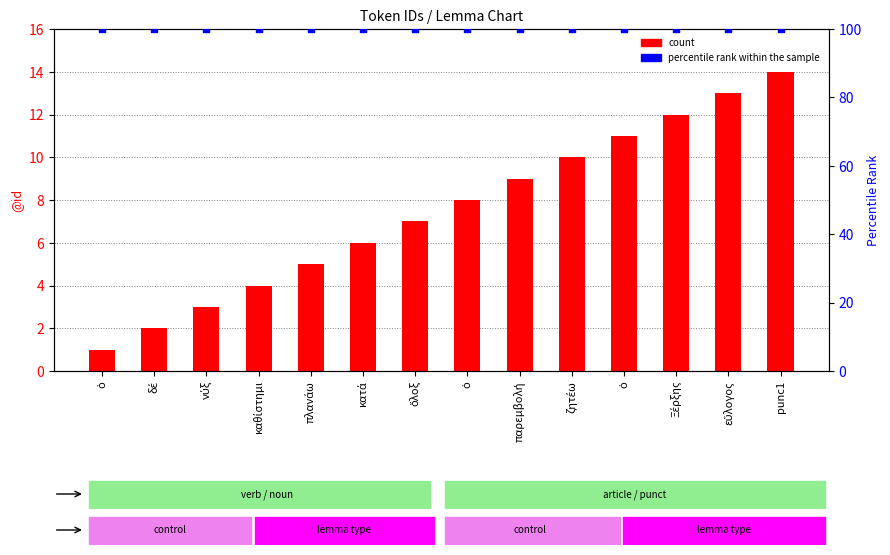

Which series has the largest total across all categories?

percentile rank within the sample